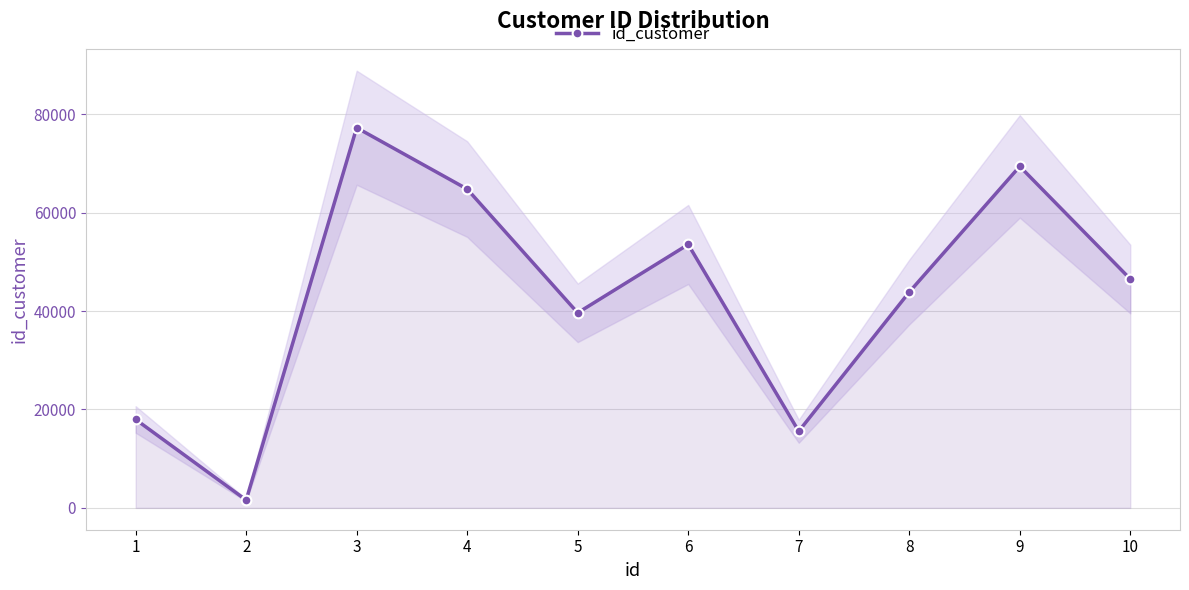

What is the smallest value displayed?

1585